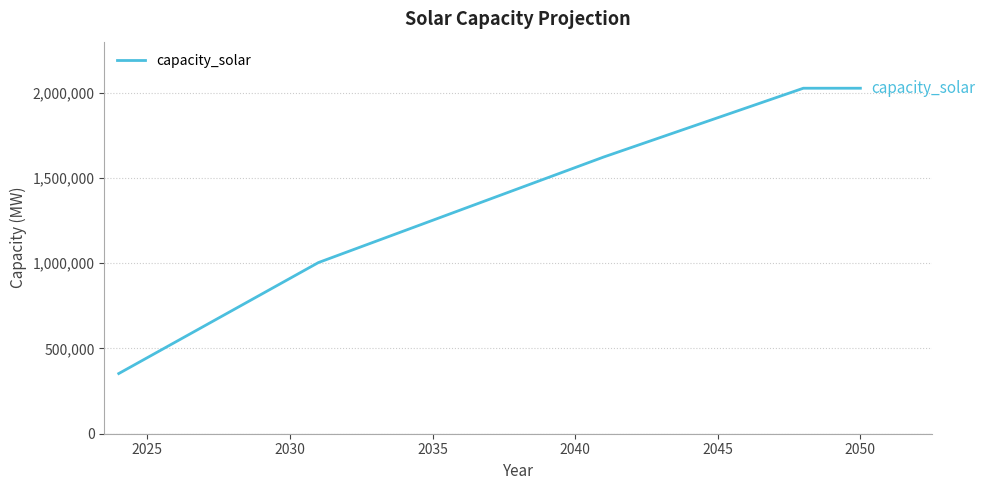

What is the sum of all values?

35906445.9